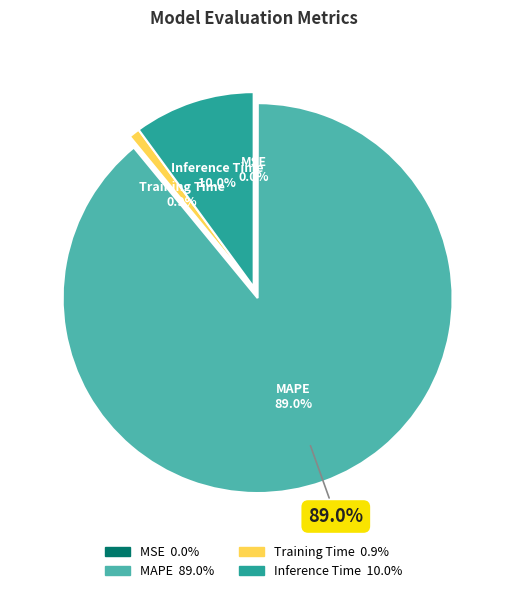

Which slice is the largest?

MAPE